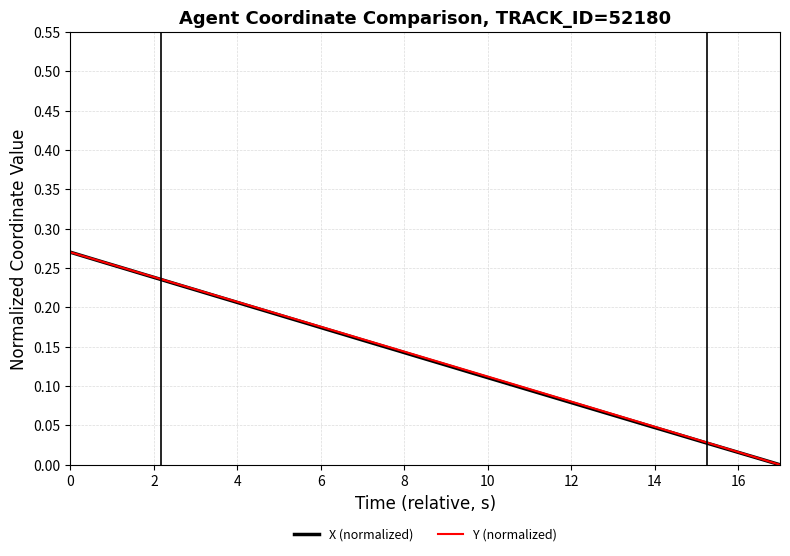

Is this an area chart (filled region under the line)?

No